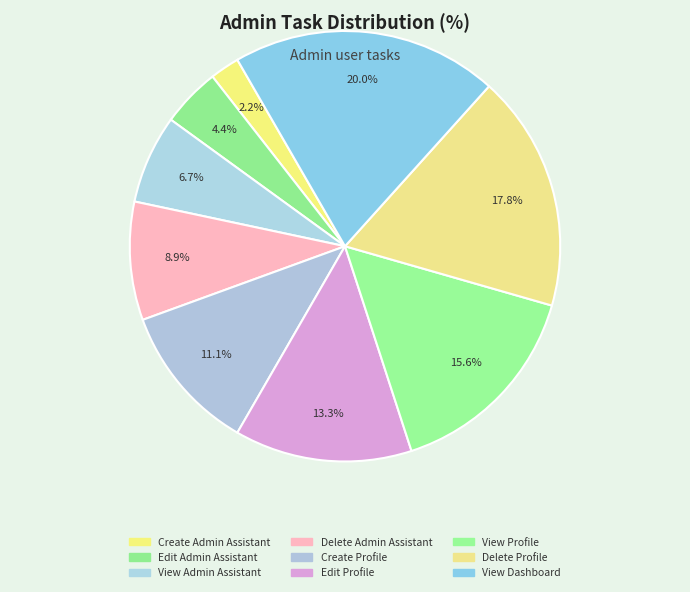

How many slices are in this pie chart?

9